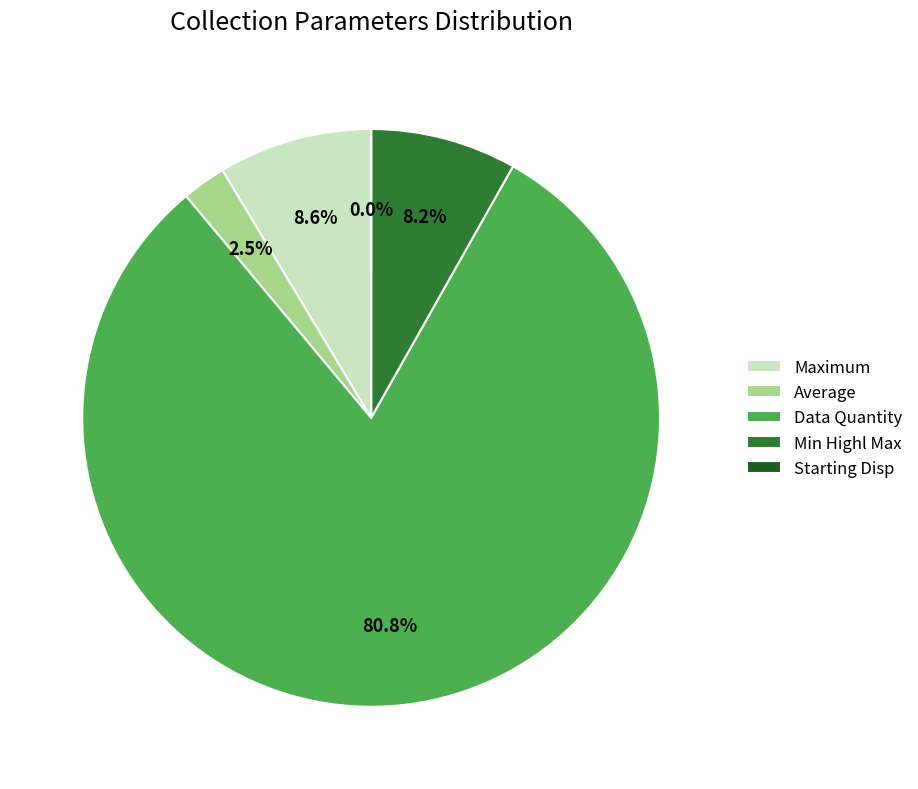

To the nearest percent, what portion does Maximum represent?

9%